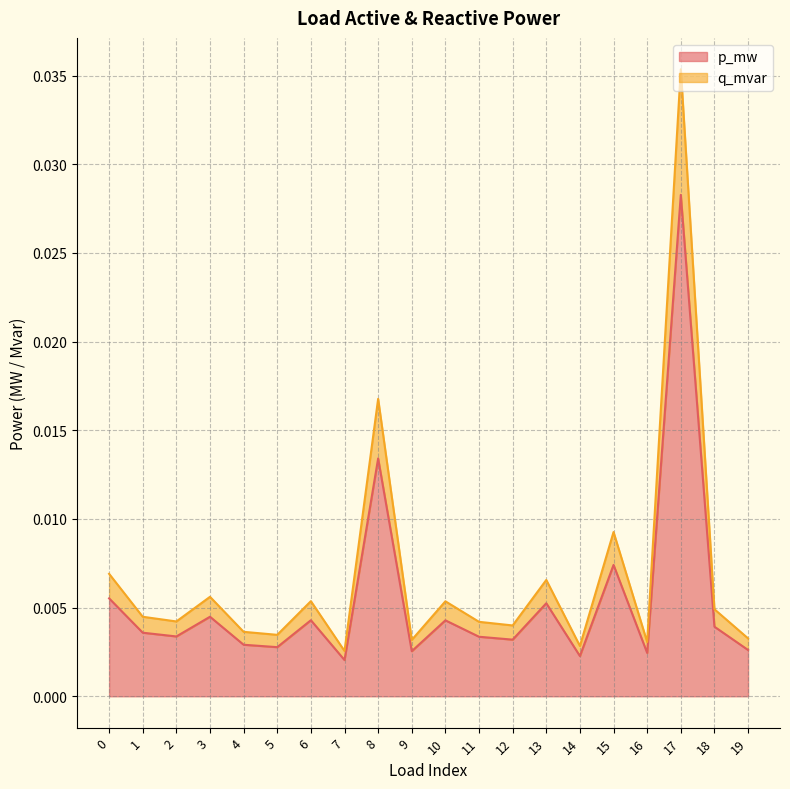

True or false: p_mw and q_mvar cross at least once.

False